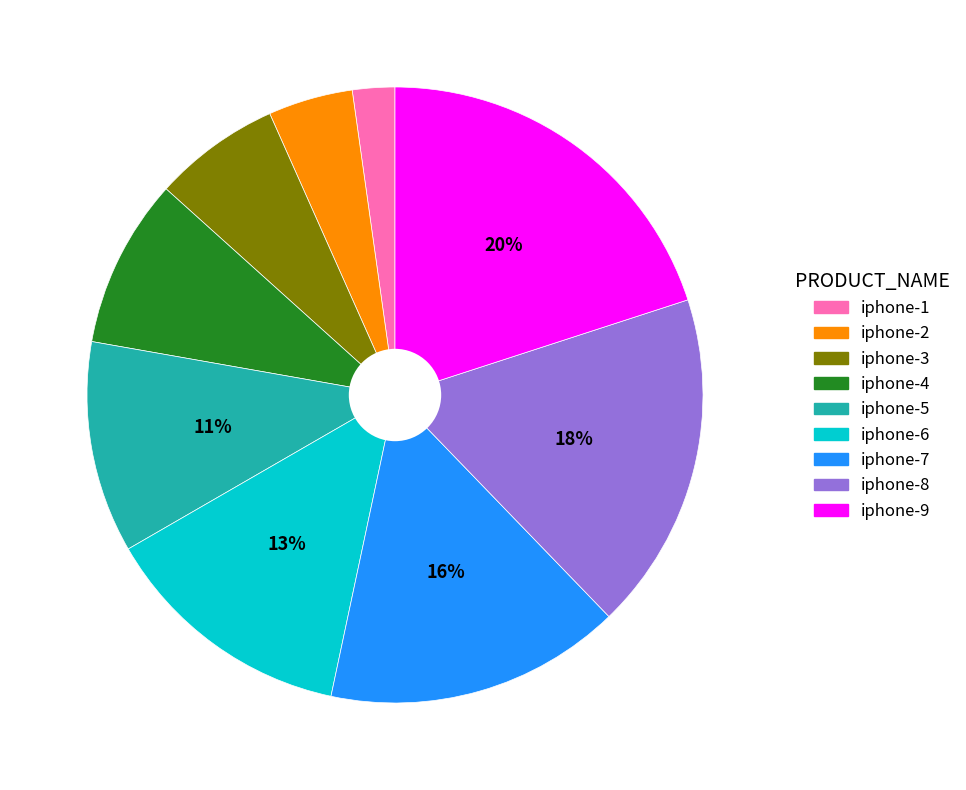

Is there a majority slice in this chart?

No